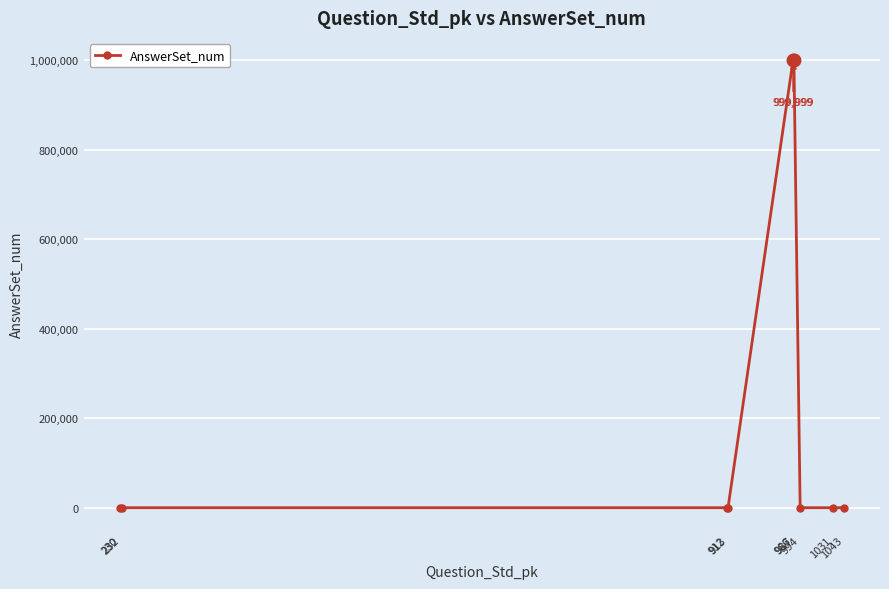

What is the greatest value displayed?

999999